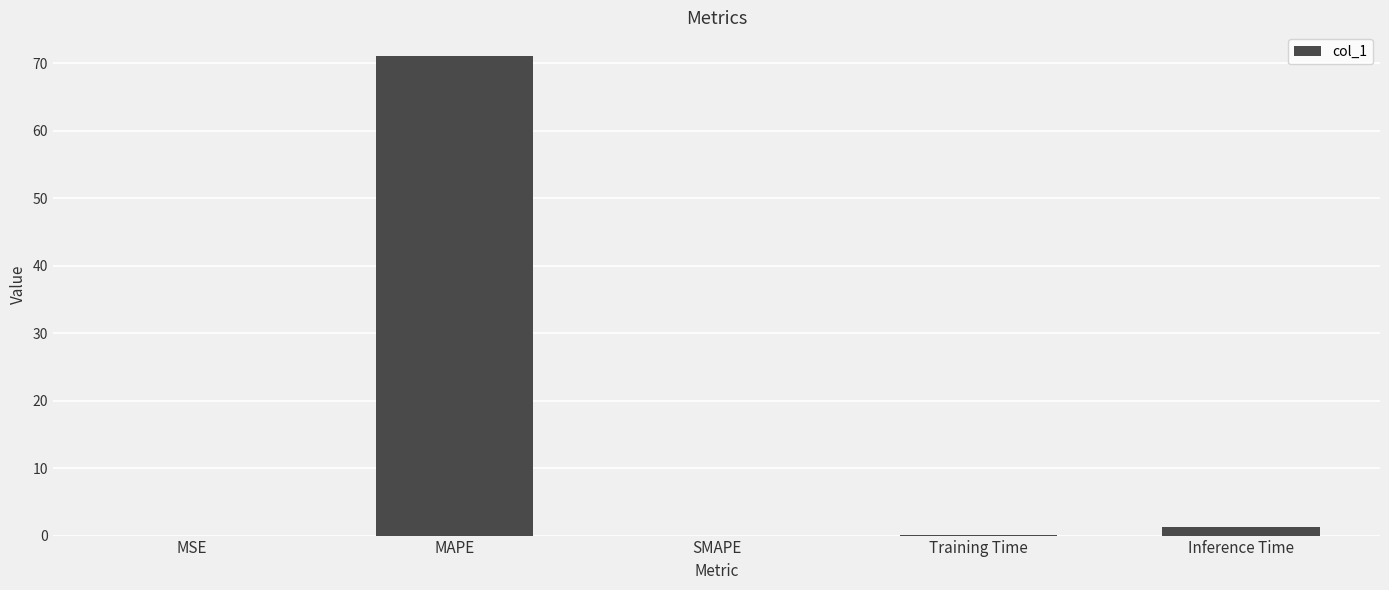

At which category does the chart reach its peak across all series?

MAPE